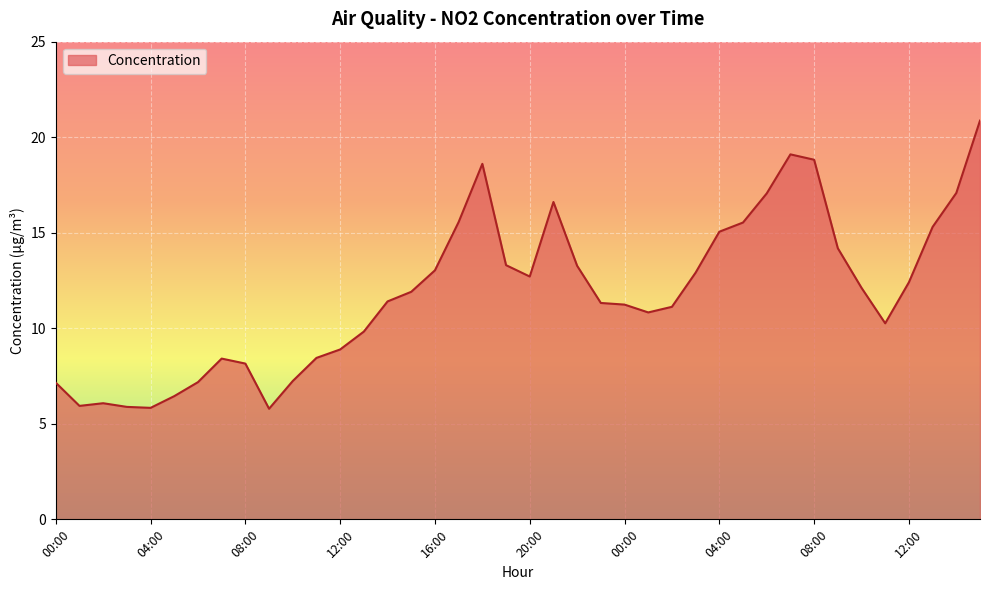

What is the difference between the maximum and minimum values?

15.1